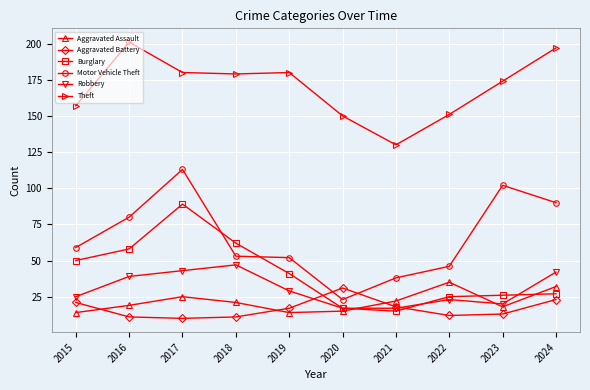

Which series changed the most between 2020 and 2023?

Motor Vehicle Theft